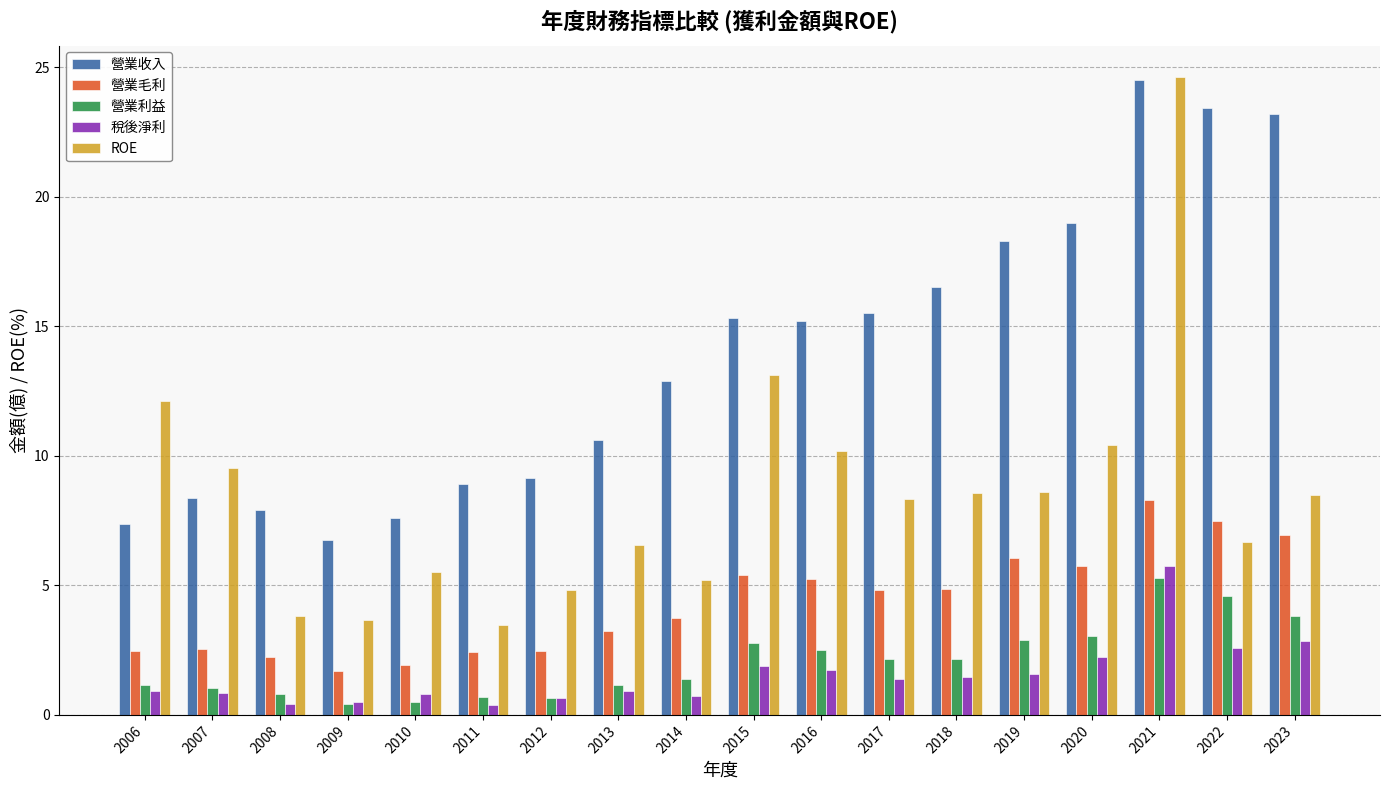

What is the sum of all ROE values?

153.6